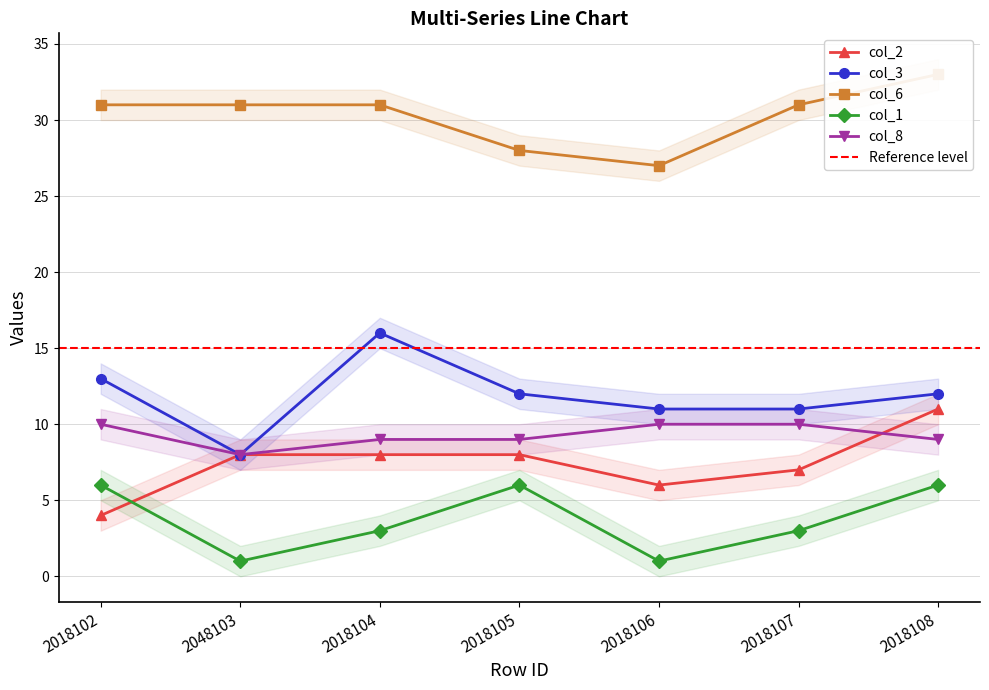

What position from the right is 2018108?

1